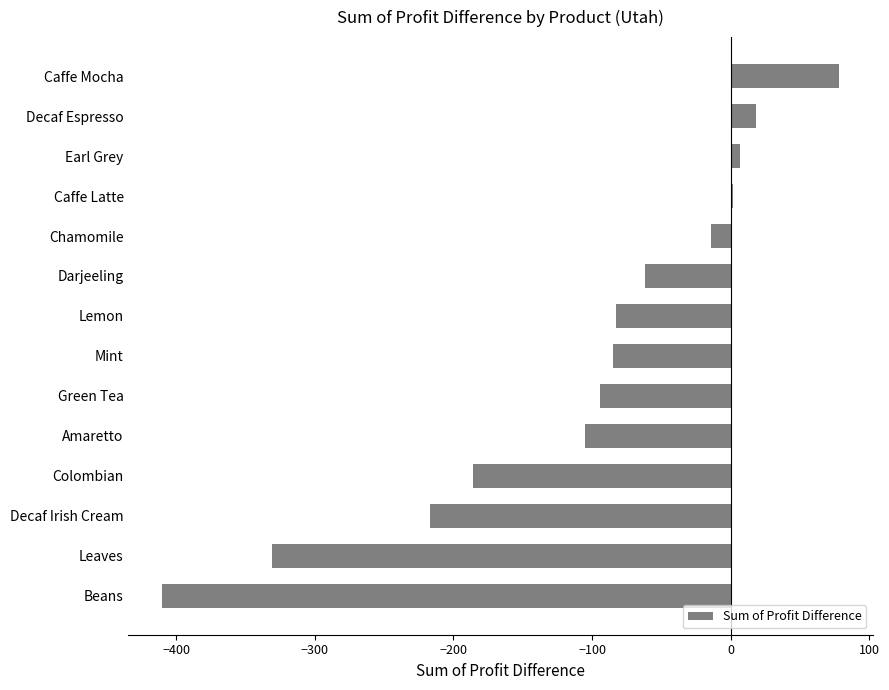

Read the value at Leaves.

-331